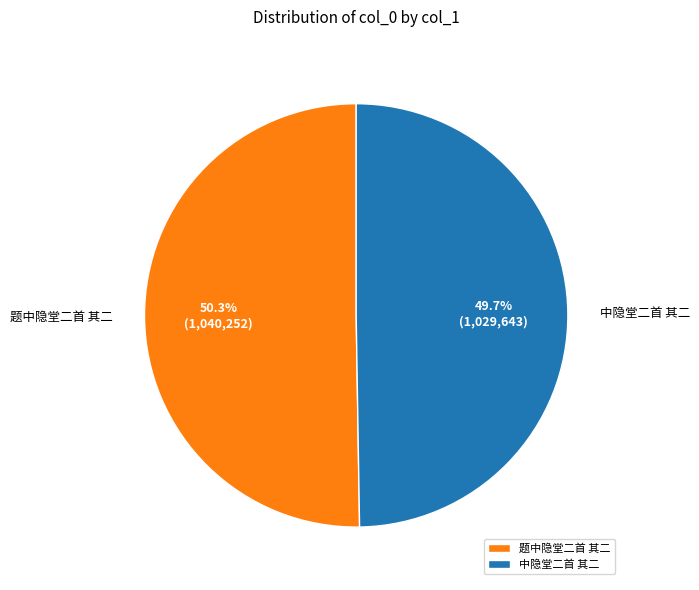

To the nearest percent, what percentage of the pie is 题中隐堂二首 其二?

50%